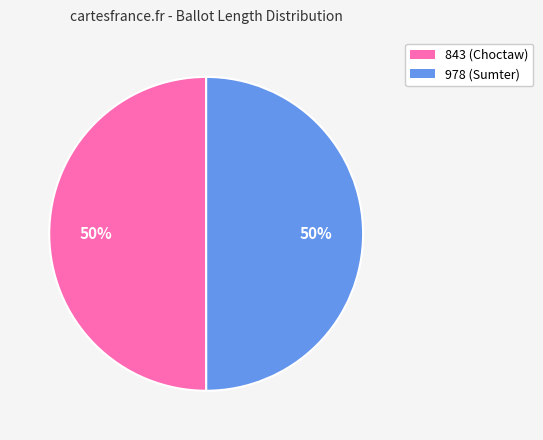

The 978 slice represents 40% of the pie. True or false?

False